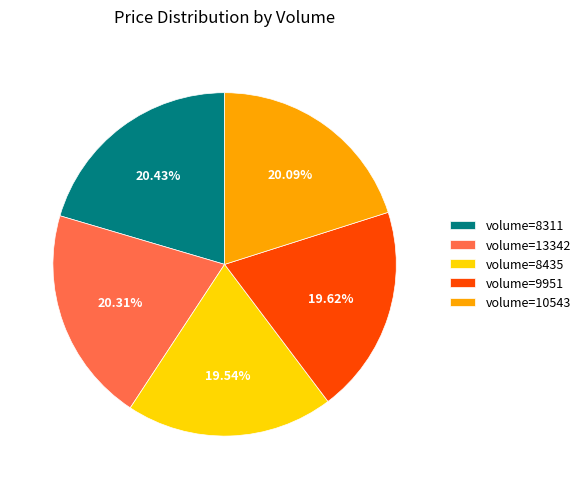

Does volume=8311 represent more than half of the total?

No